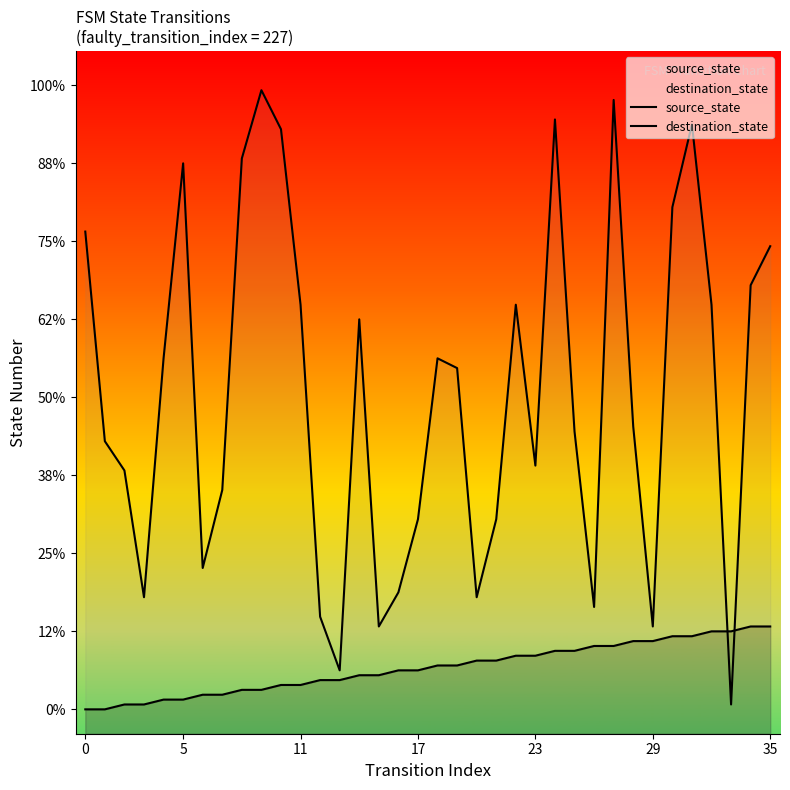

At which label does destination_state reach its minimum?

33